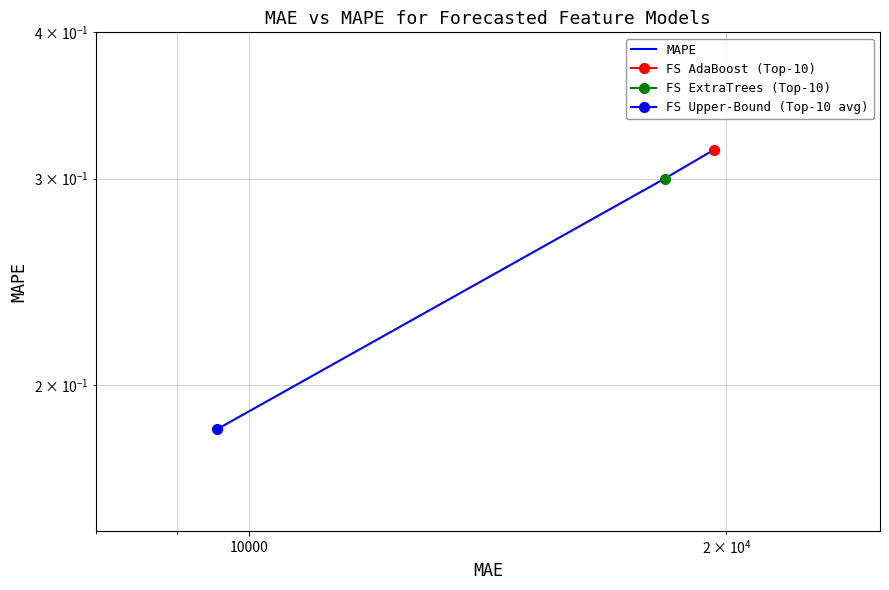

How many lines are shown in the chart?

1